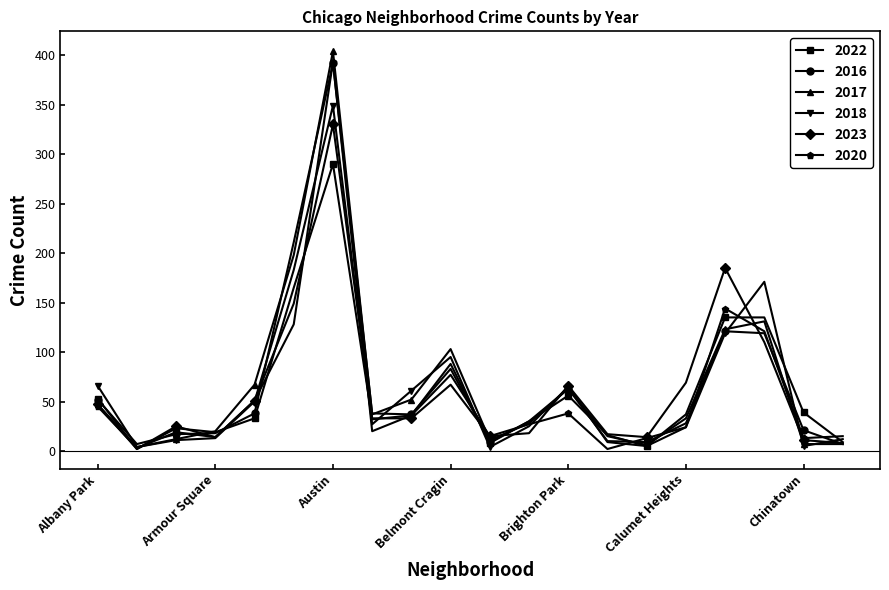

How many values in the 2016 series are below 37?

10